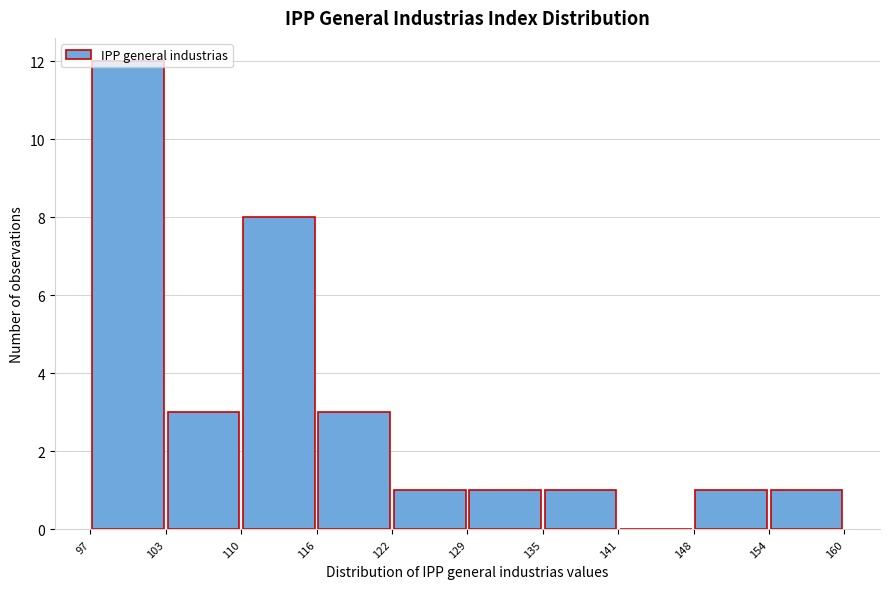

Reading left to right, list every bar in this chart as the range it spans on the x-axis followed by its height. The values are not printed on the chart, so give them approximately, as read against the axis.

97 to 103: 12
103 to 110: 3
110 to 116: 8
116 to 122: 3
122 to 129: 1
129 to 135: 1
135 to 141: 1
141 to 148: 0
148 to 154: 1
154 to 160: 1